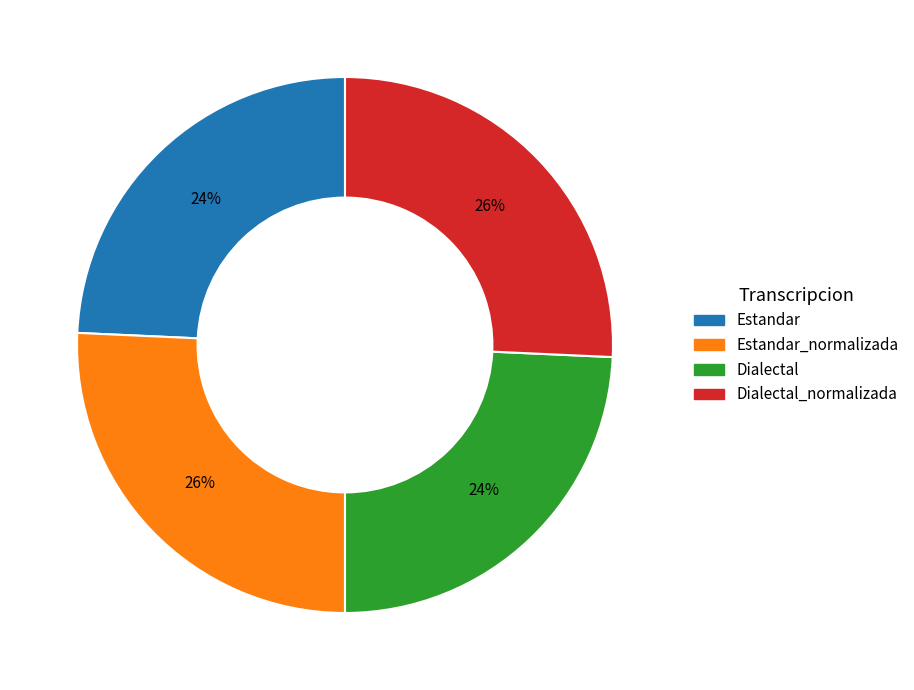

To the nearest percent, what is the average slice percentage?

25%